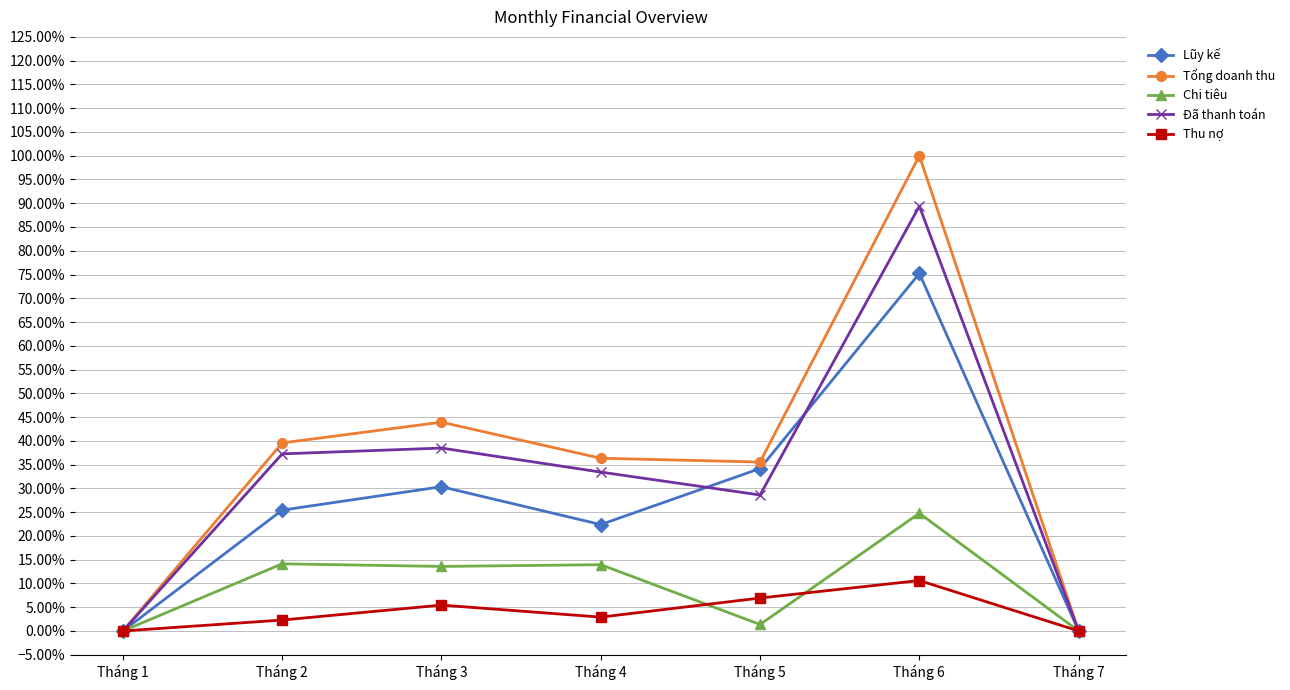

Reading right to left, transcribe all the data shown in this chart.

Lũy kế: 0.0	0.8	0.3	0.2	0.3	0.3	0.0
Tổng doanh thu: 0.0	1.0	0.4	0.4	0.4	0.4	0.0
Chi tiêu: 0.0	0.2	0.0	0.1	0.1	0.1	0.0
Đã thanh toán: 0.0	0.9	0.3	0.3	0.4	0.4	0.0
Thu nợ: 0.0	0.1	0.1	0.0	0.1	0.0	0.0